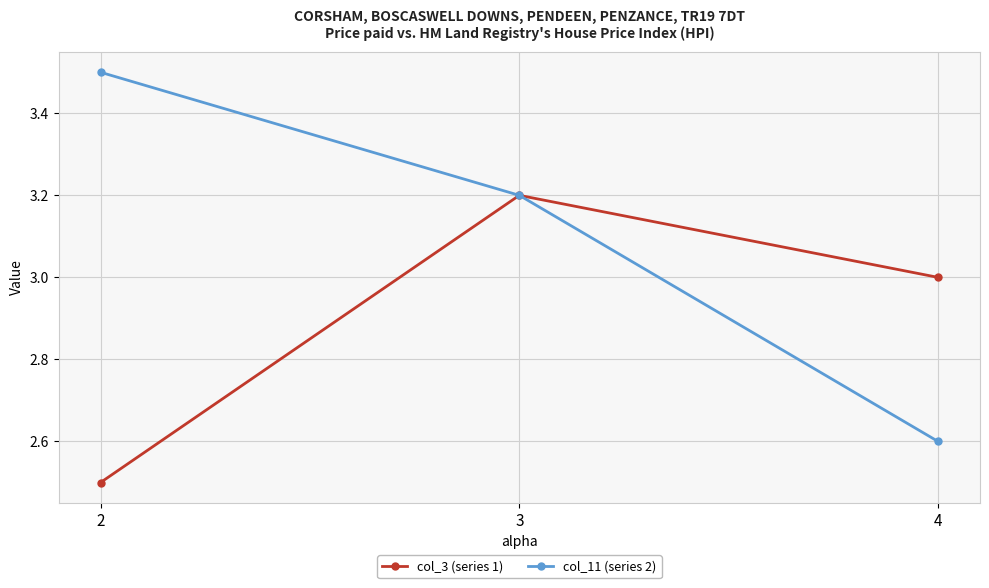

List the labels in order of col_3 (series 1) value, smallest first.

2, 4, 3